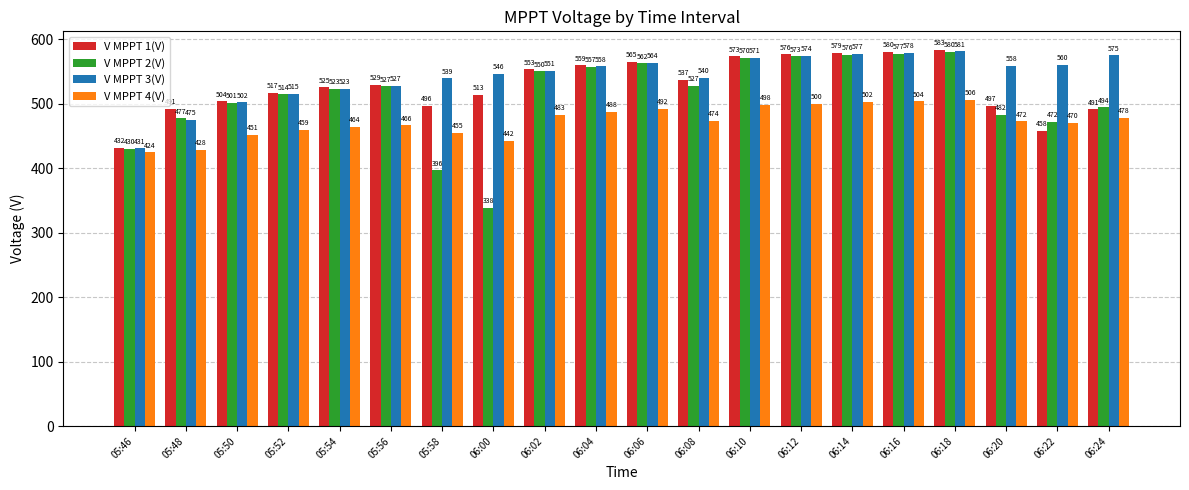

At which label is V MPPT 1(V) closest to 507?

05:50